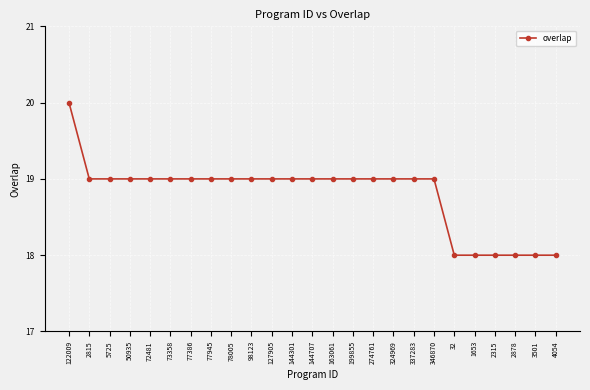

What is the sum of all values?

470